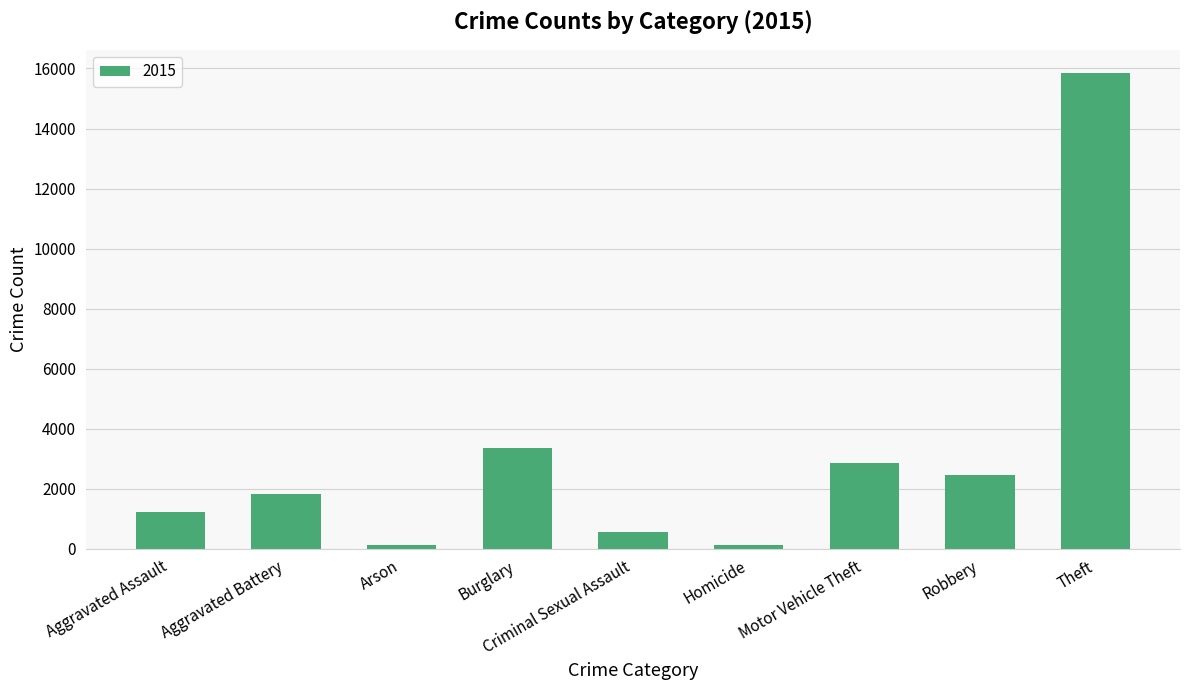

Between Criminal Sexual Assault and Aggravated Battery, which is larger?

Aggravated Battery